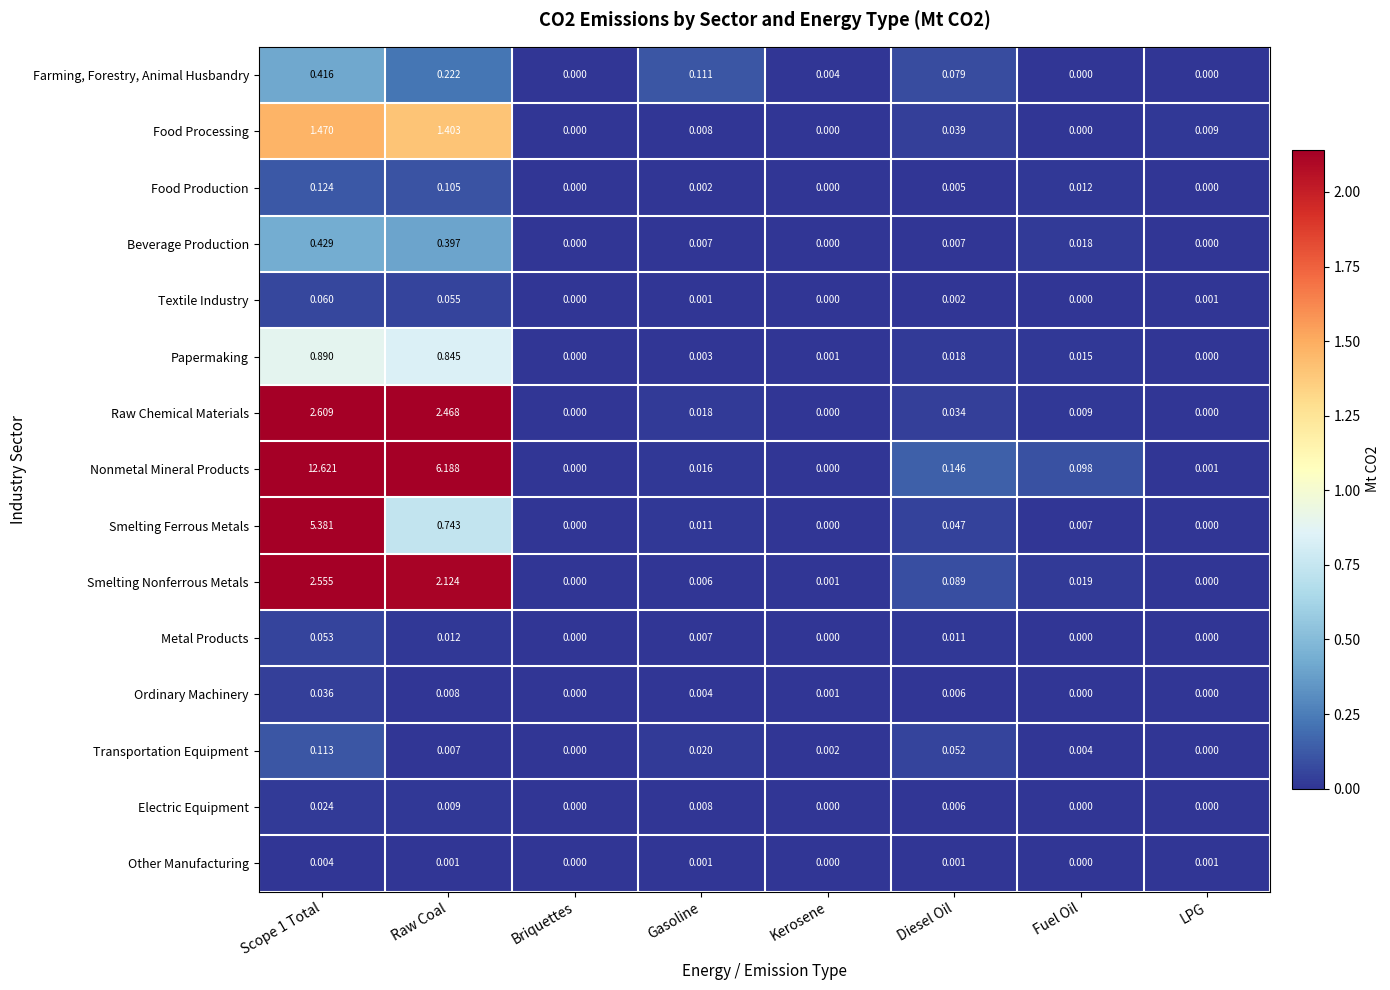

How many series are shown in this chart?

15